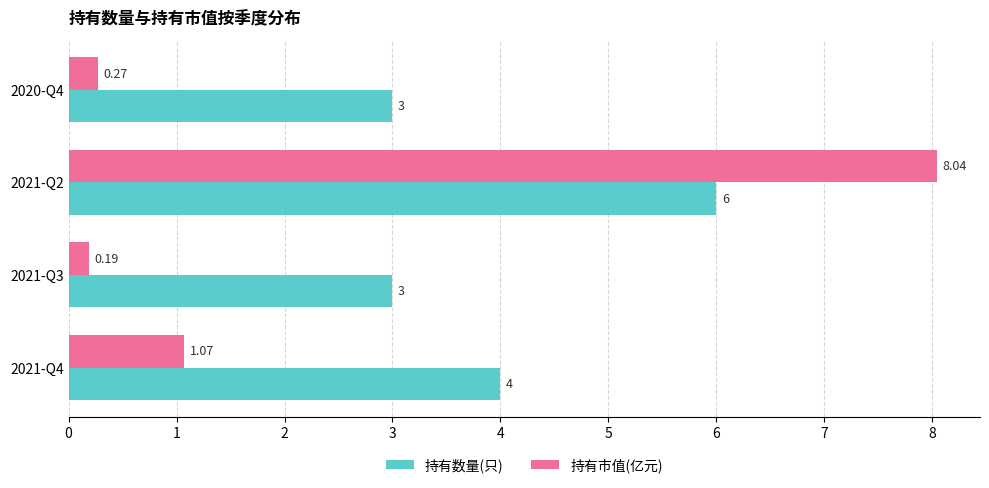

Is the value of 持有市值(亿元) at 2021-Q4 greater than the value of 持有数量(只) at 2021-Q2?

No